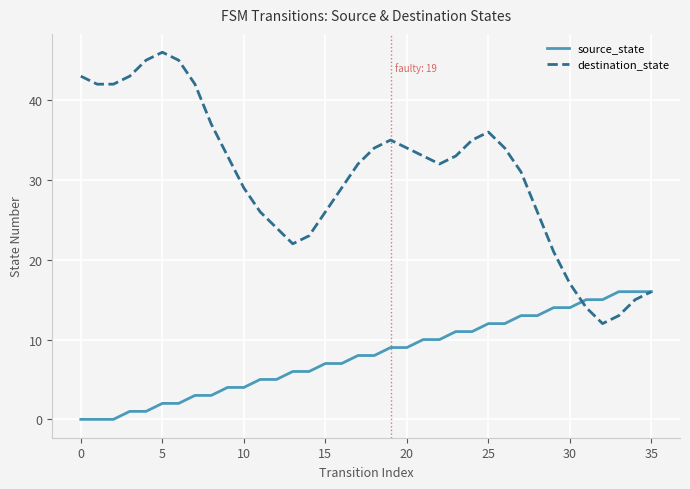

At how many categories does at least one series exceed 44?

3